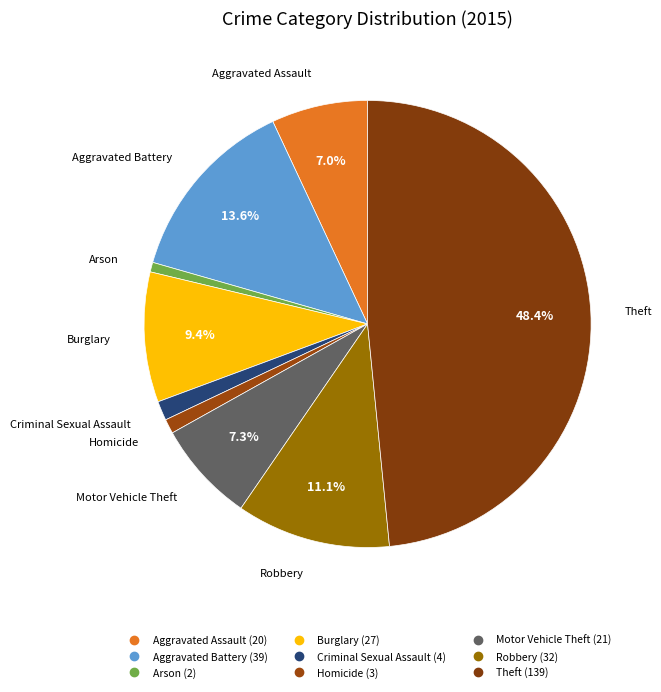

Count the number of slices in the pie.

9